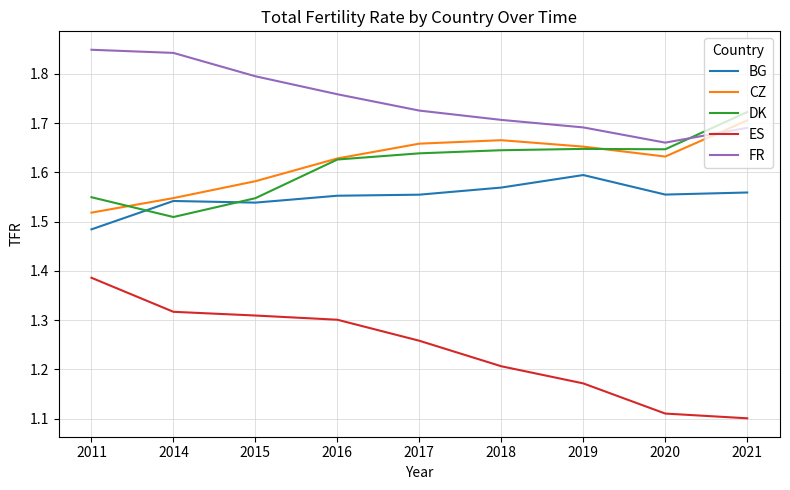

What is the spread (max minus min) of values at 2020?

0.6